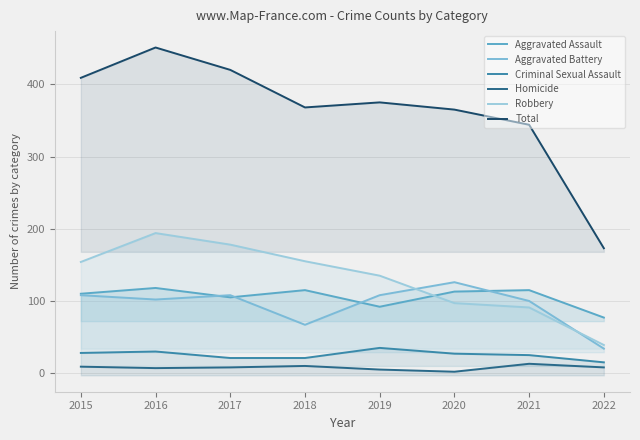

Is the value of Aggravated Battery at 2016 greater than the value of Aggravated Assault at 2019?

Yes